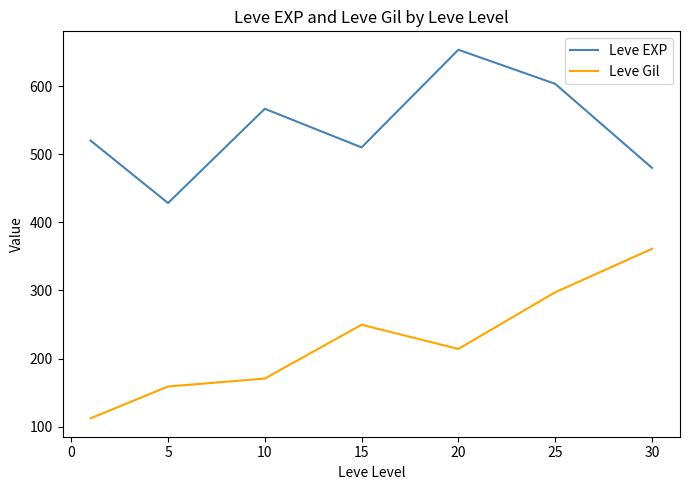

Which series has the largest total across all categories?

Leve EXP